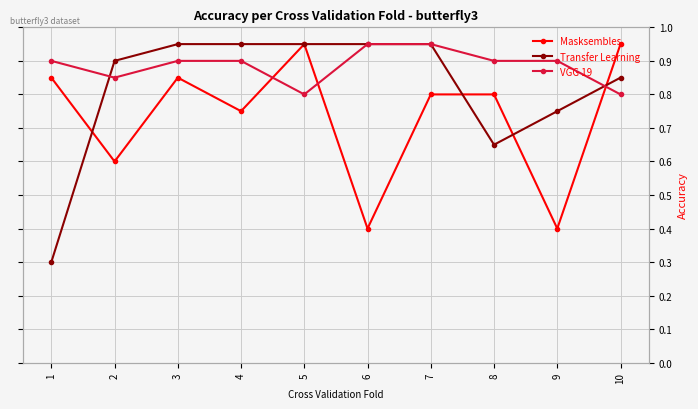

At how many categories does at least one series exceed 0?

10